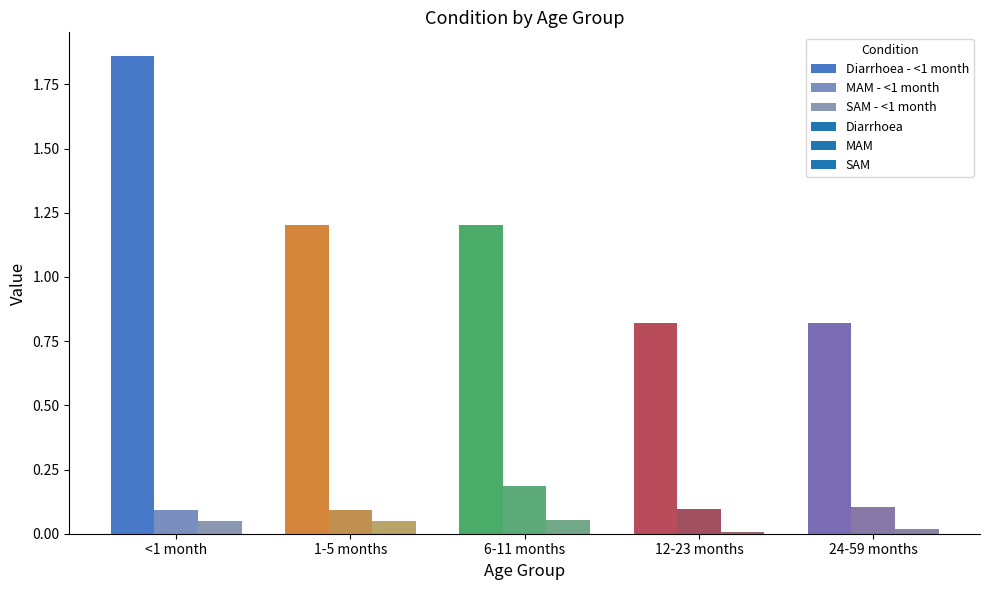

Reading right to left, list all the values displayed in this chart.

Diarrhoea: 24-59 months=0.8	12-23 months=0.8	6-11 months=1.2	1-5 months=1.2	<1 month=1.9
MAM: 24-59 months=0.1	12-23 months=0.1	6-11 months=0.2	1-5 months=0.1	<1 month=0.1
SAM: 24-59 months=0.0	12-23 months=0.0	6-11 months=0.1	1-5 months=0.0	<1 month=0.0